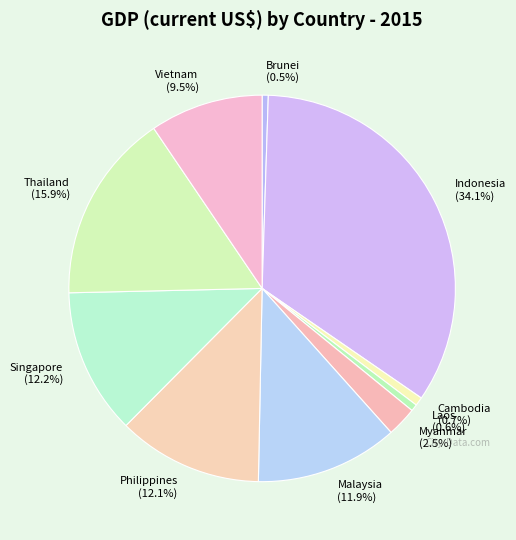

To the nearest percent, what is the difference between the largest and smallest slice percentages?

34%